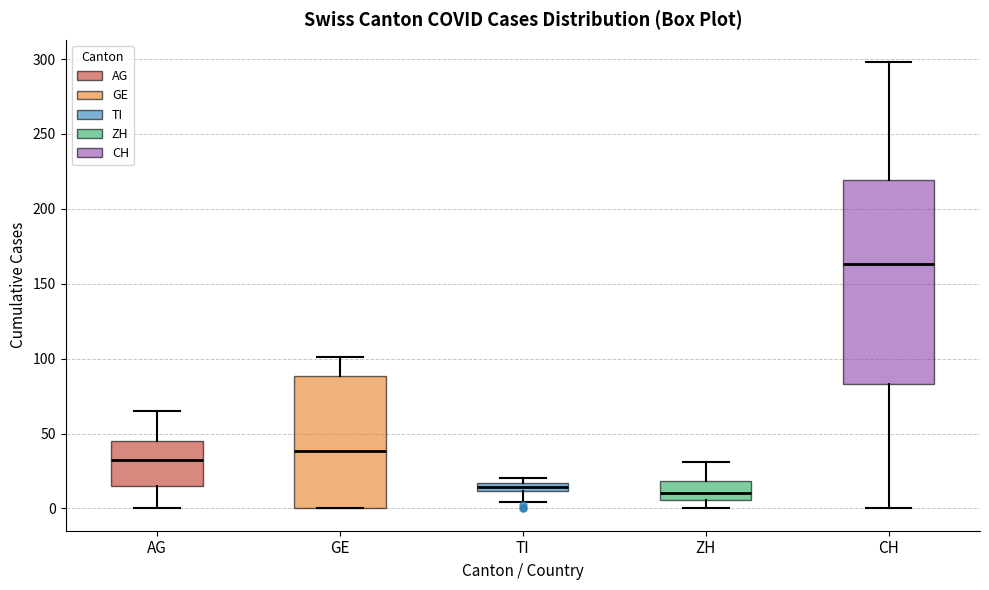

Comparing the boxes themselves (not the whiskers), which one is the tallest?

CH